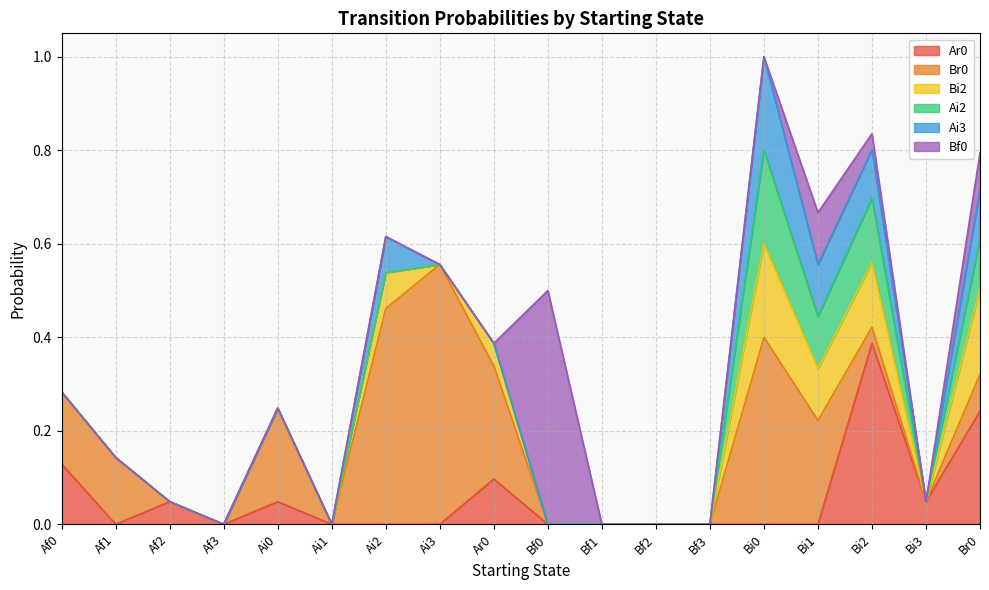

How many data points in Ai2 are above 0?

4